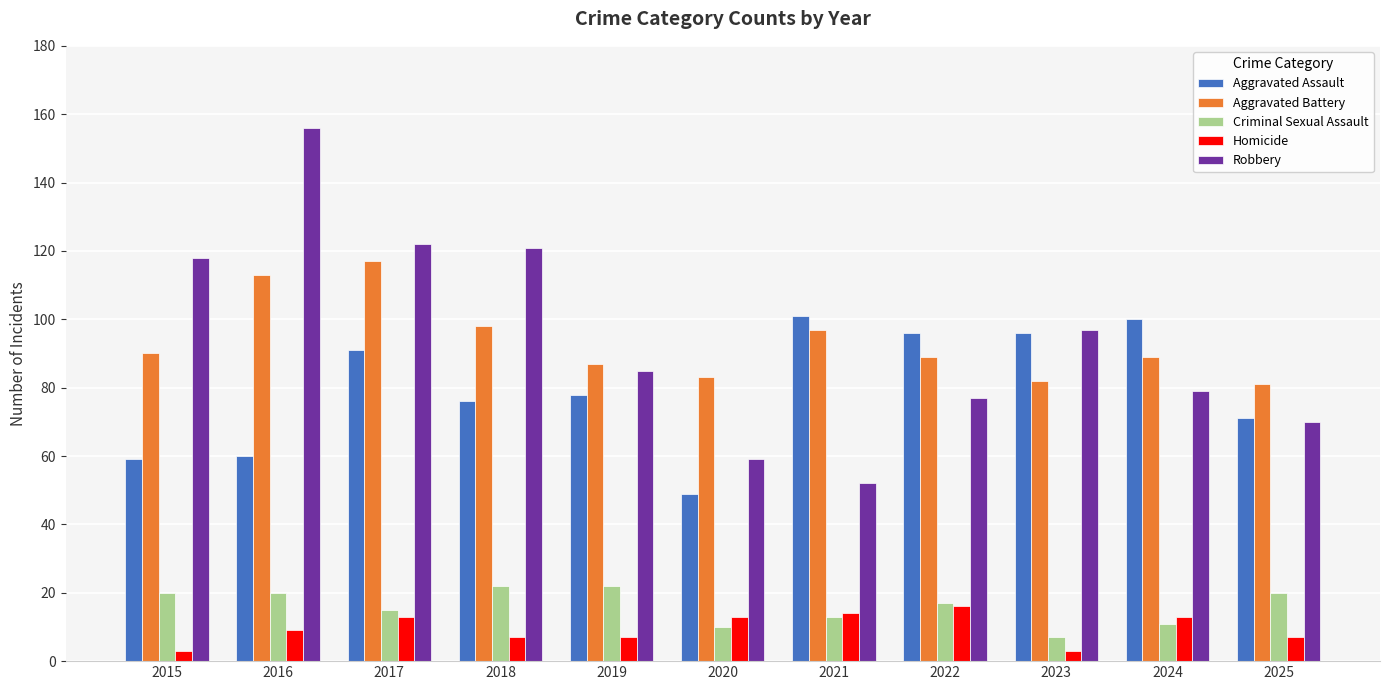

Where is Homicide nearest to the value 9?

2016